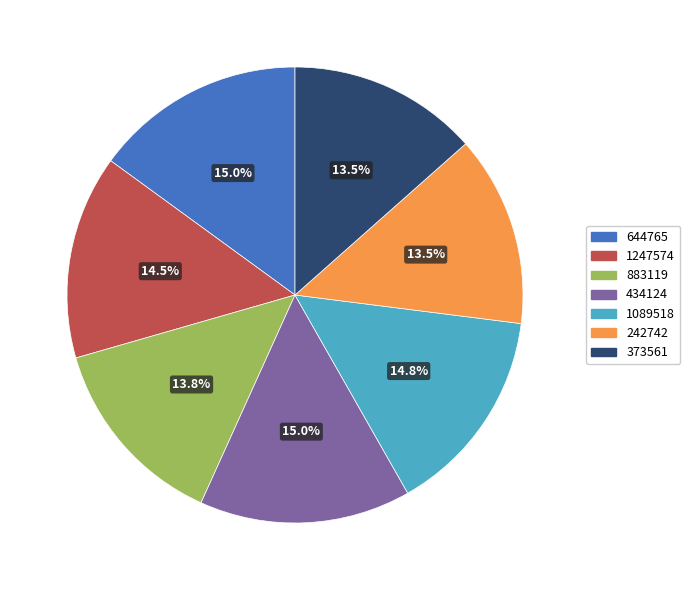

What percentage is the 883119 slice, to the nearest percent?

14%